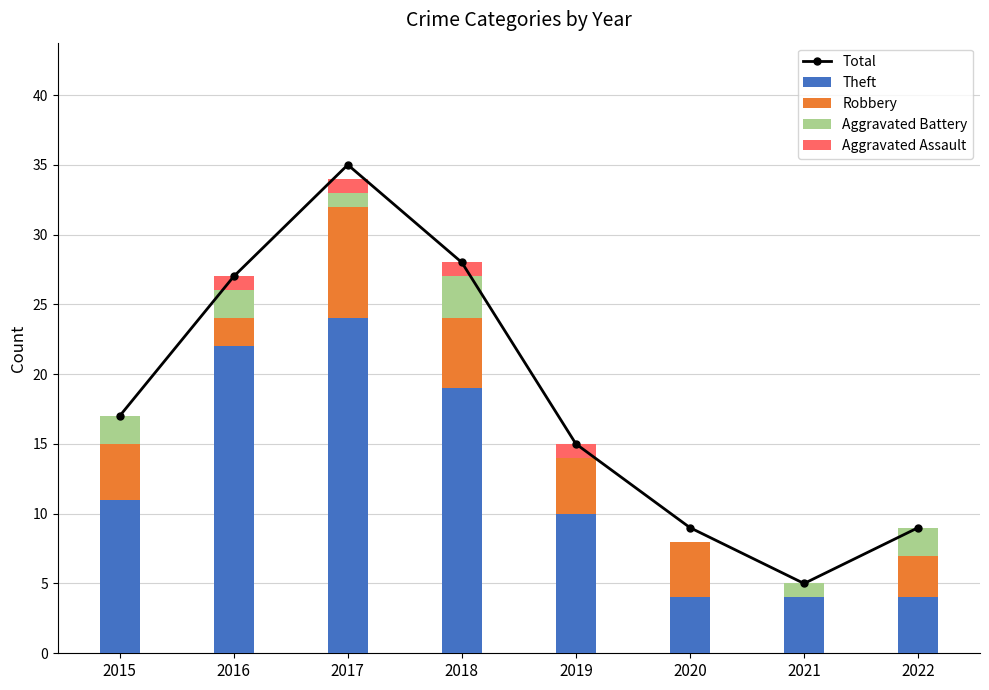

Reading left to right, what are all the values shown in this chart?

Total: 2015=17	2016=27	2017=35	2018=28	2019=15	2020=9	2021=5	2022=9
Theft: 2015=11	2016=22	2017=24	2018=19	2019=10	2020=4	2021=4	2022=4
Robbery: 2015=4	2016=2	2017=8	2018=5	2019=4	2020=4	2021=0	2022=3
Aggravated Battery: 2015=2	2016=2	2017=1	2018=3	2019=0	2020=0	2021=1	2022=2
Aggravated Assault: 2015=0	2016=1	2017=1	2018=1	2019=1	2020=0	2021=0	2022=0